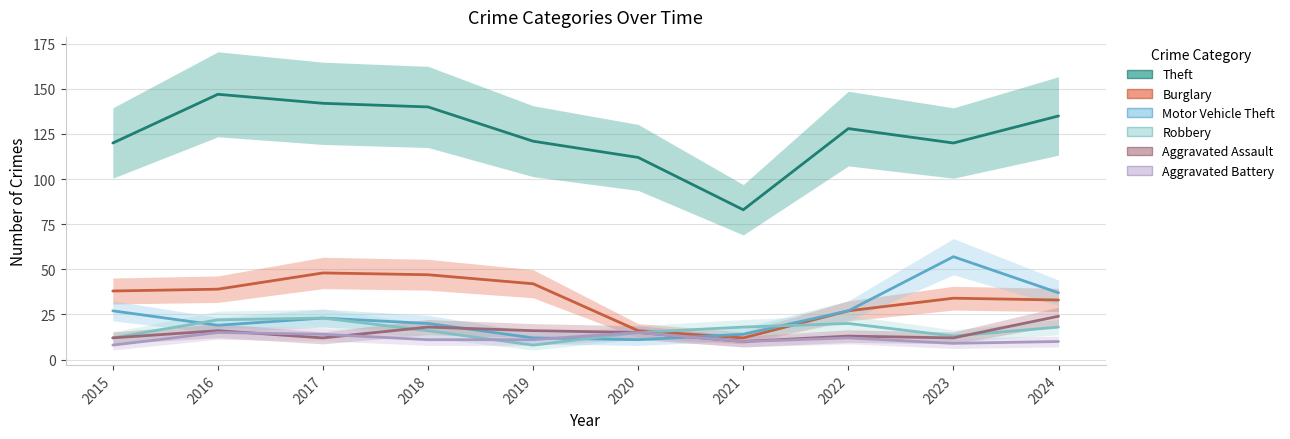

How many times do Robbery and Aggravated Assault cross each other?

2